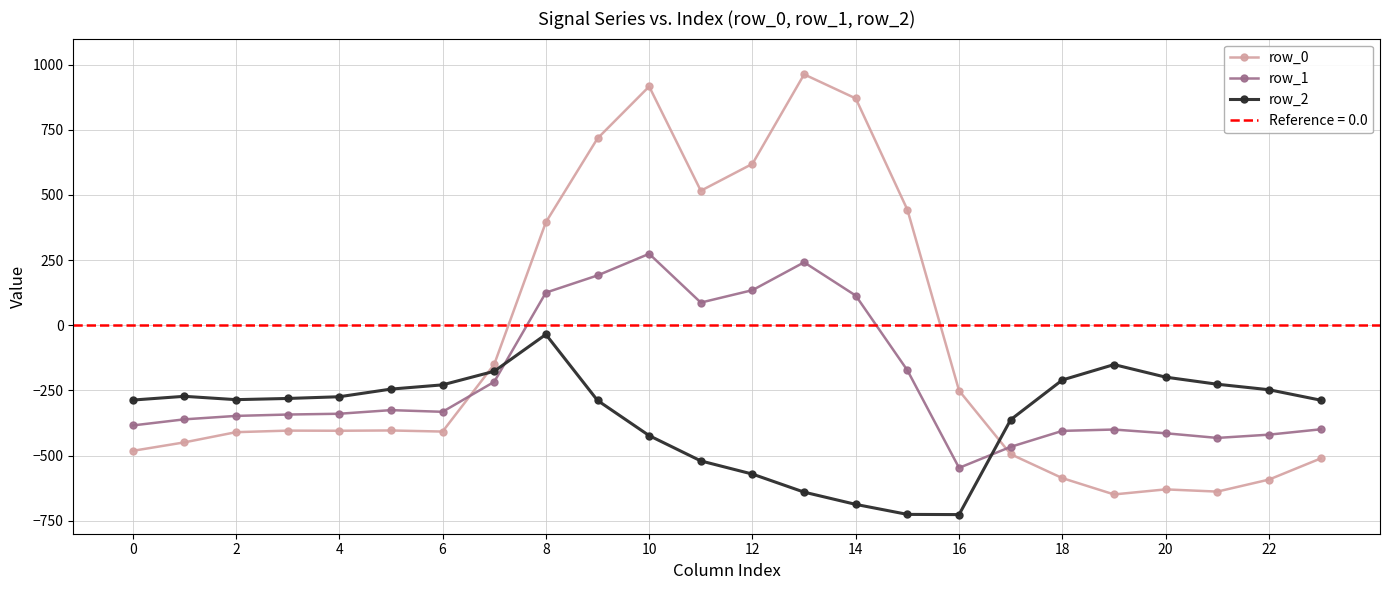

The value of row_0 at 4 is -404.9. True or false?

True